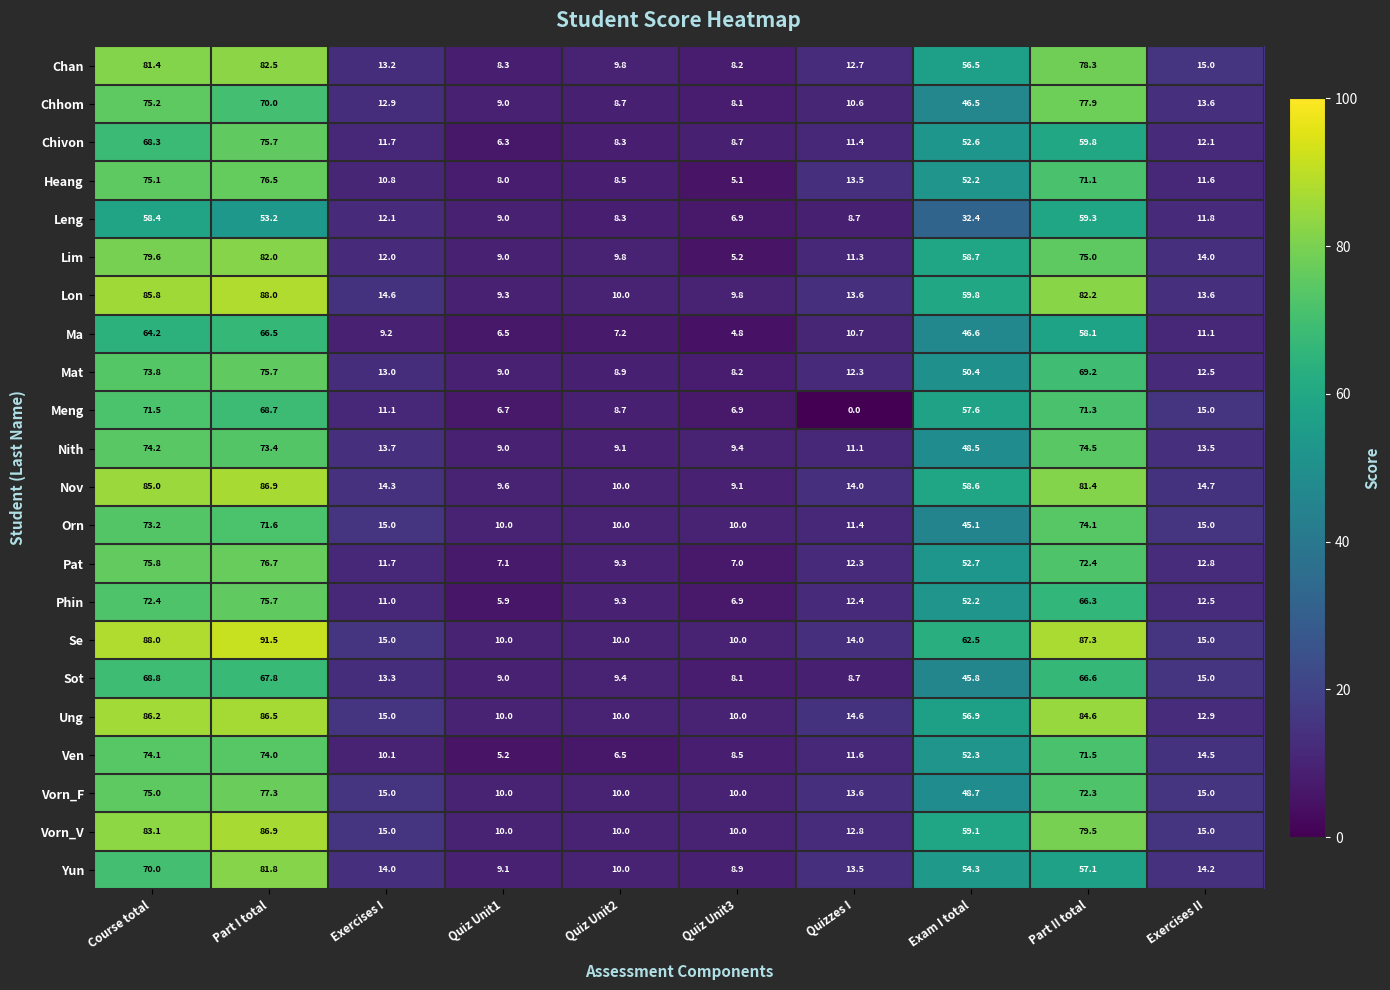

At which category does the chart reach its peak across all series?

Part I total